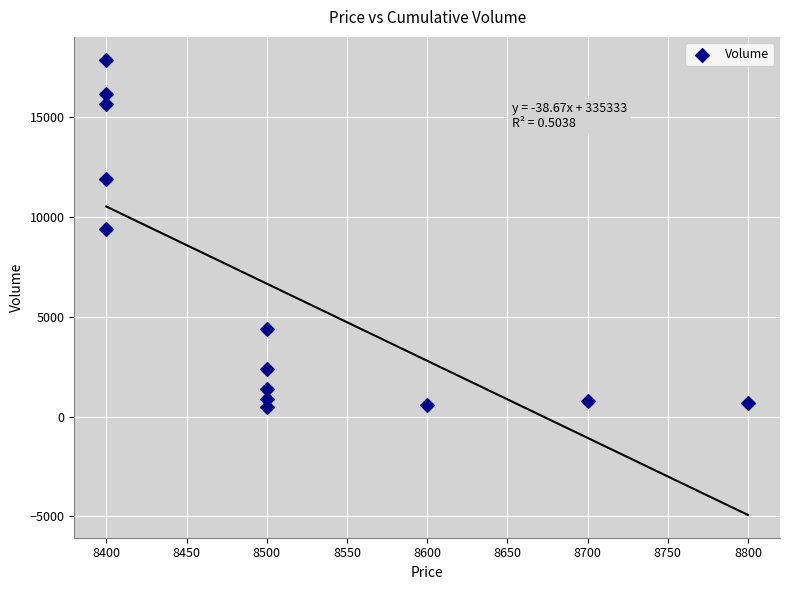

What is the range of Y values (max minus min)?

17400